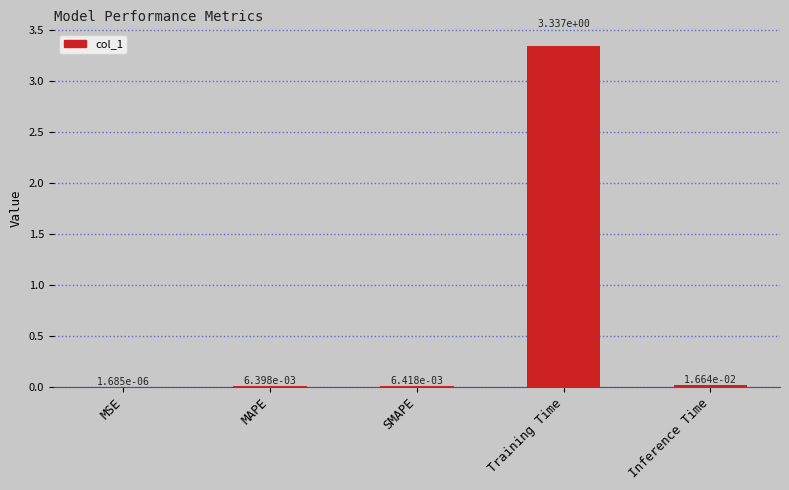

What is the sum of the values at Inference Time and Training Time?

3.4